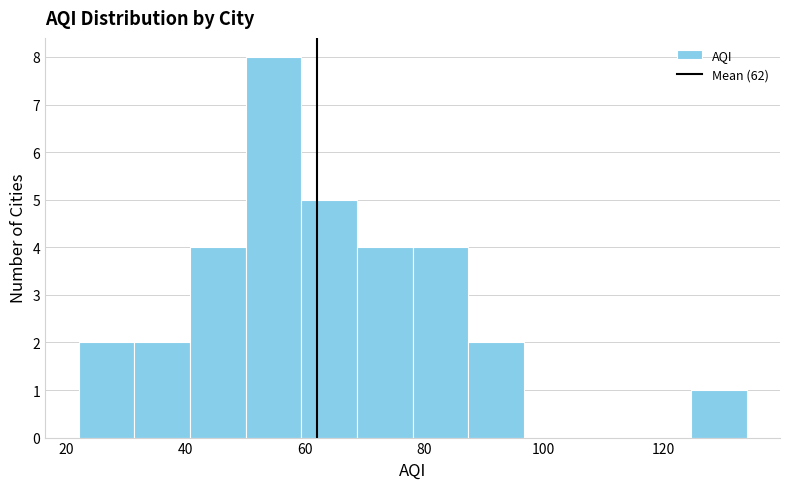

Which range on the x-axis has the tallest bar?

50 to 60